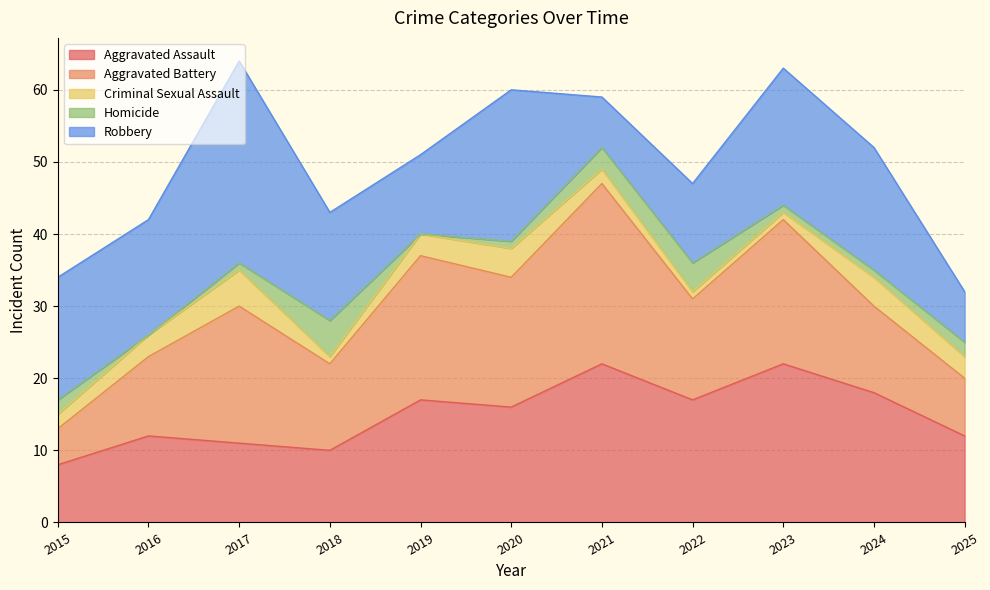

Which series has the widest spread of values?

Robbery